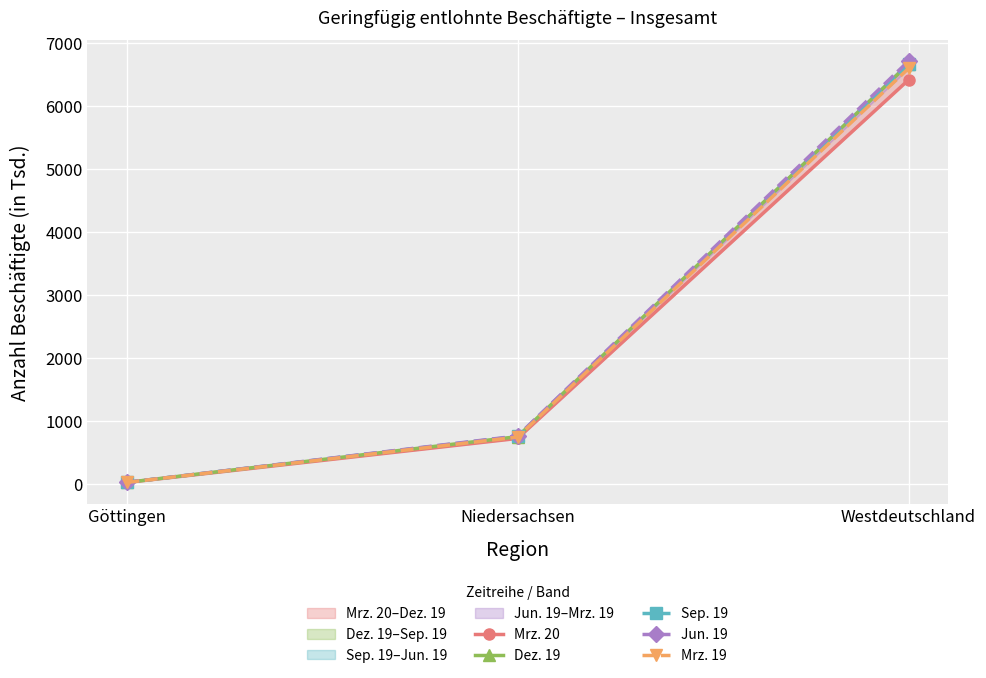

At which category does the chart reach its peak across all series?

Westdeutschland